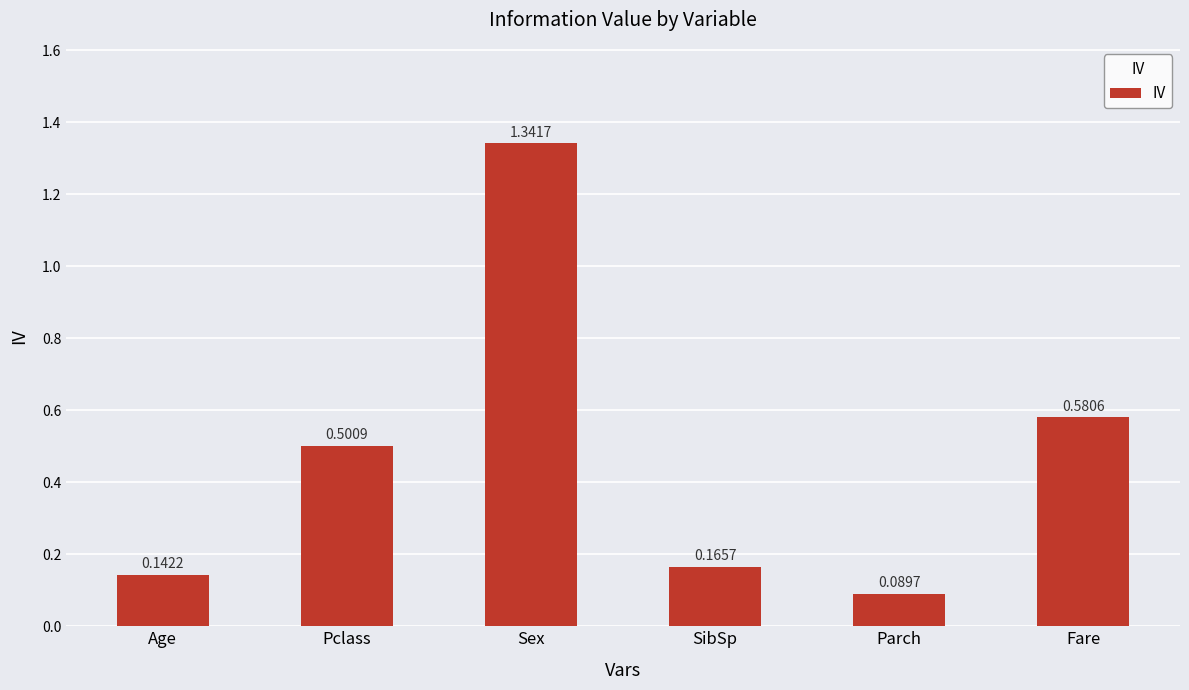

Which category has the lowest value across all series?

Parch